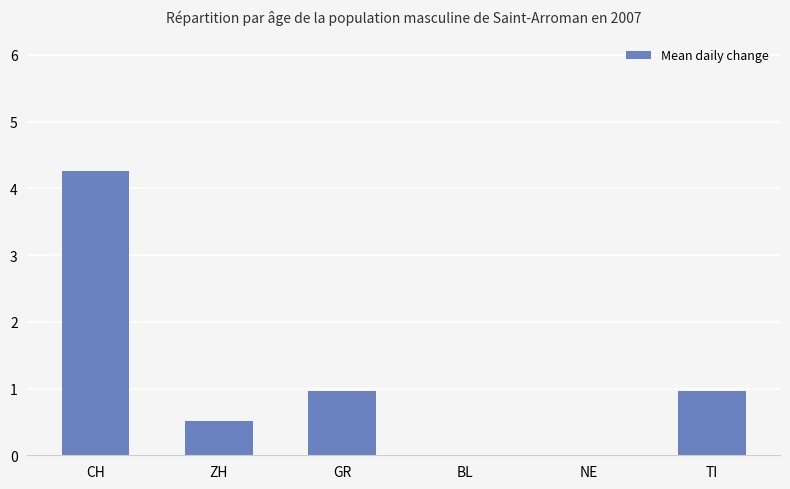

How many series are shown in this chart?

1